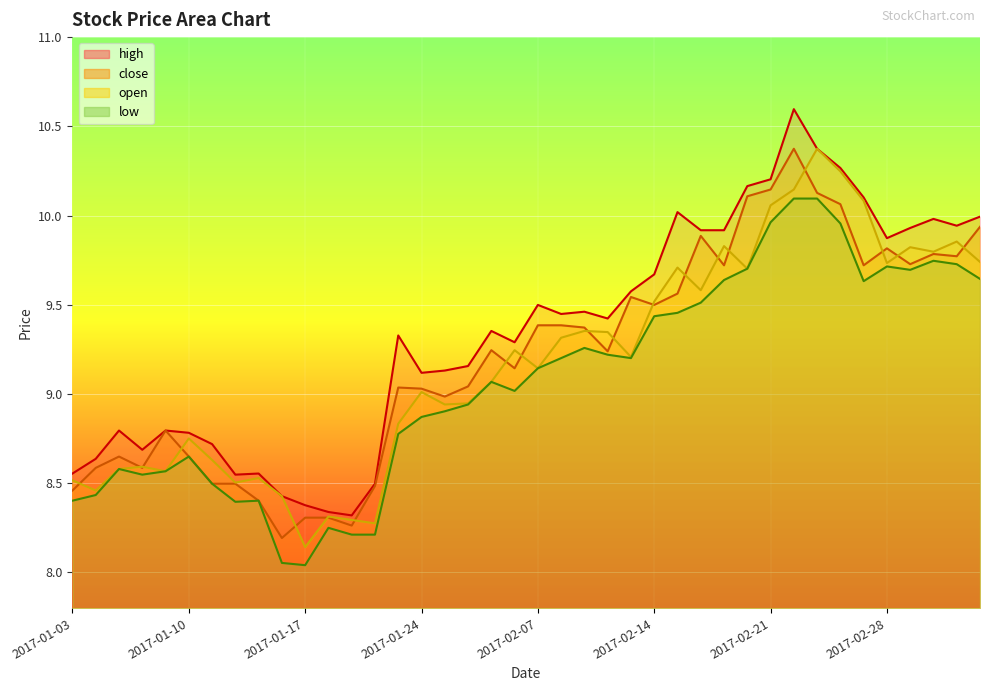

In high, how many points are lower than both neighbors (excluding endpoints)?

9